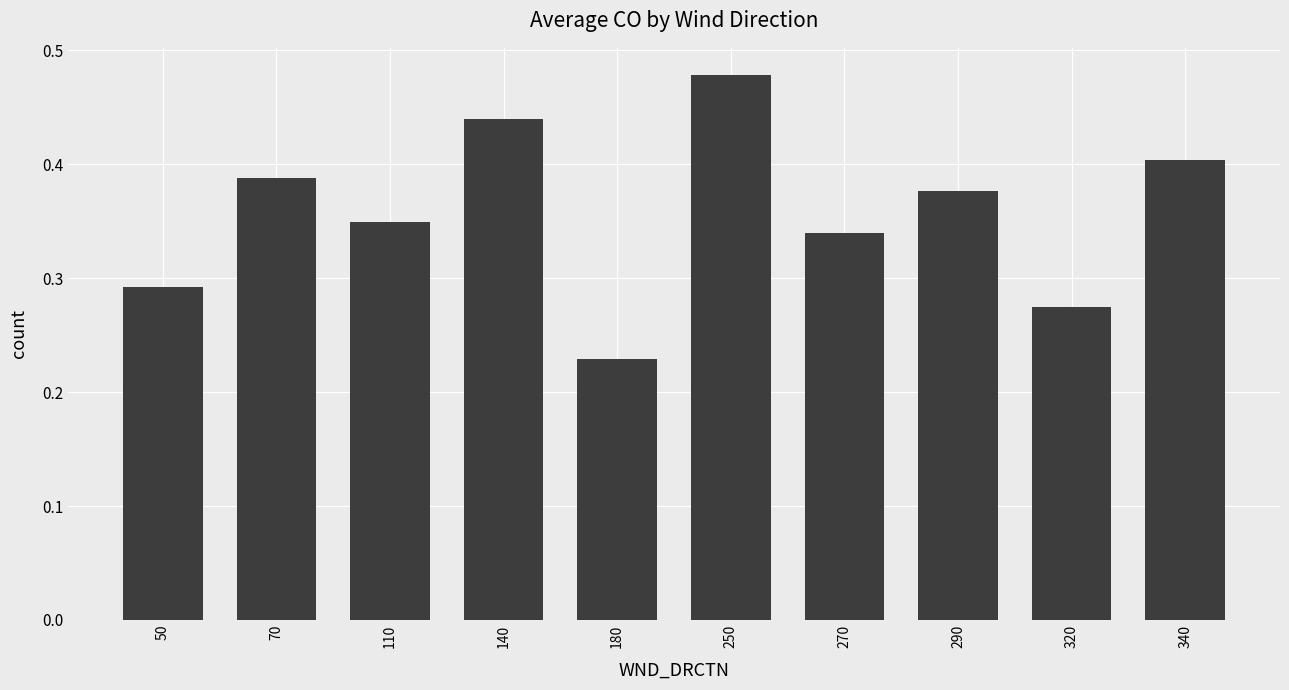

Which category has the highest value across all series?

250